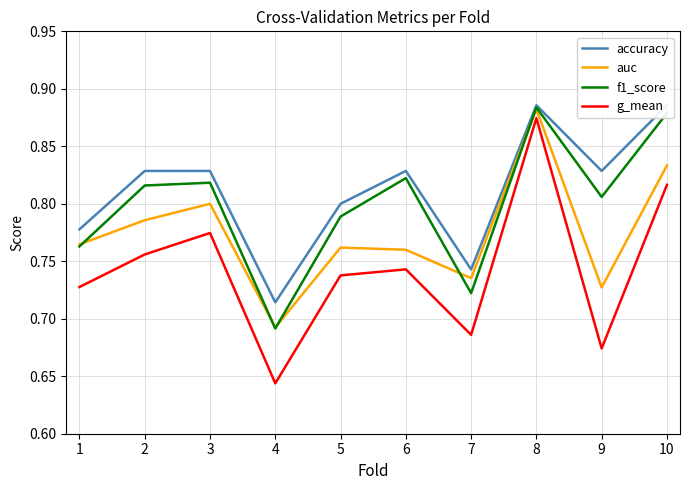

What is the minimum value shown in the chart?

0.6